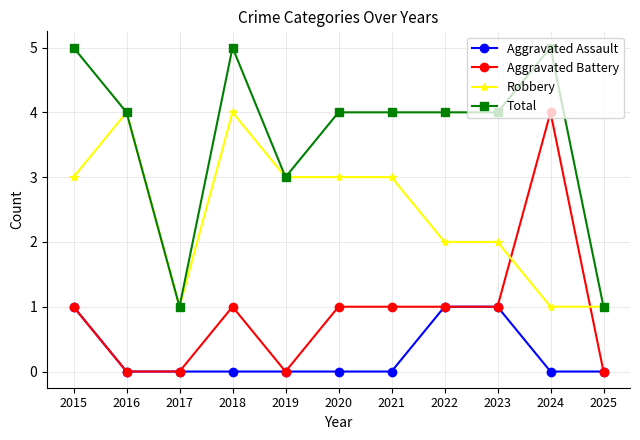

Rank the series by their average value, from highest to lowest.

Total, Robbery, Aggravated Battery, Aggravated Assault